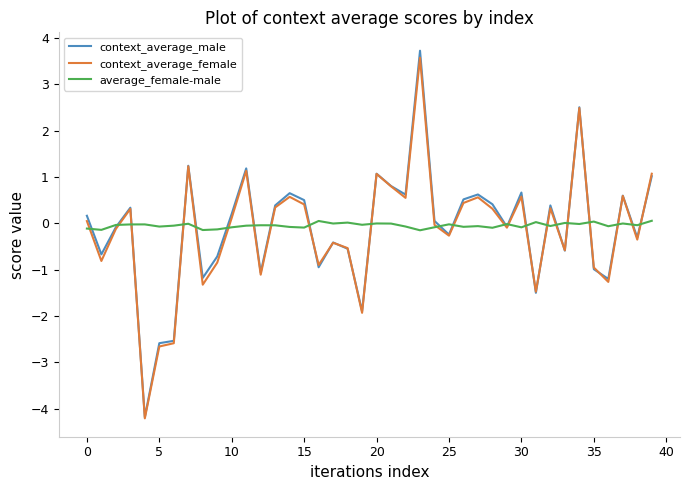

What is the greatest value displayed?

3.7